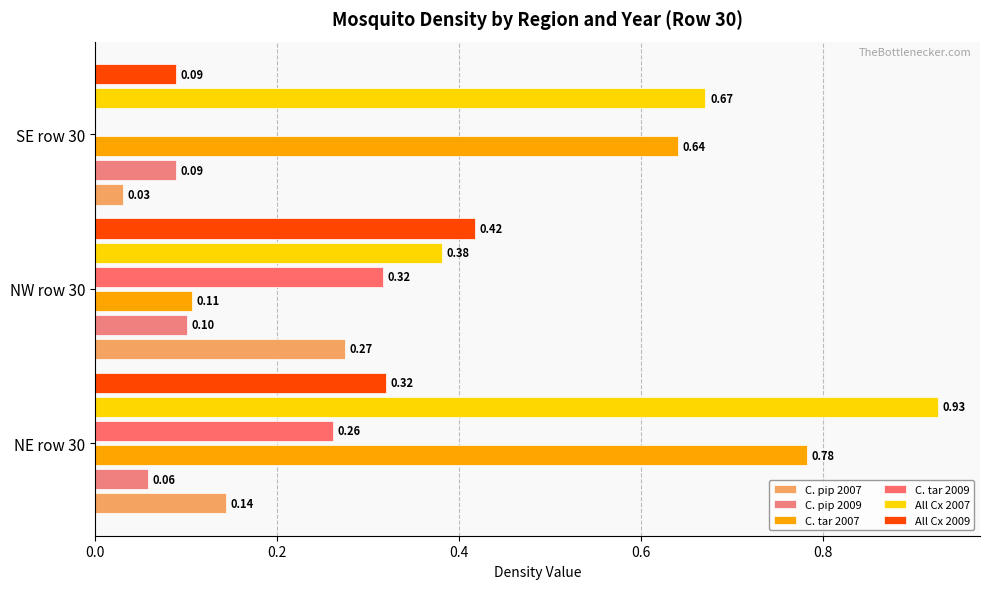

Which series has the largest total across all categories?

All Cx 2007